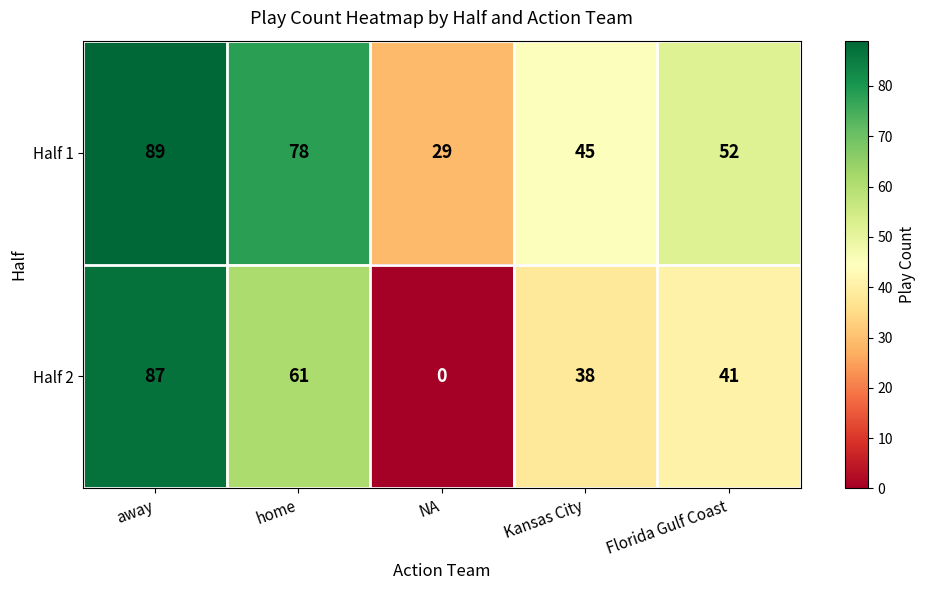

What is the sum of the Half 1 values at NA and Florida Gulf Coast?

81